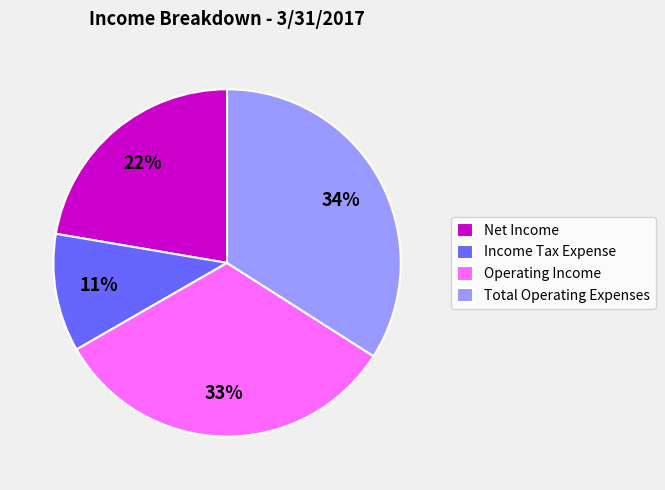

To the nearest percent, what is the combined percentage of Net Income and Total Operating Expenses?

56%